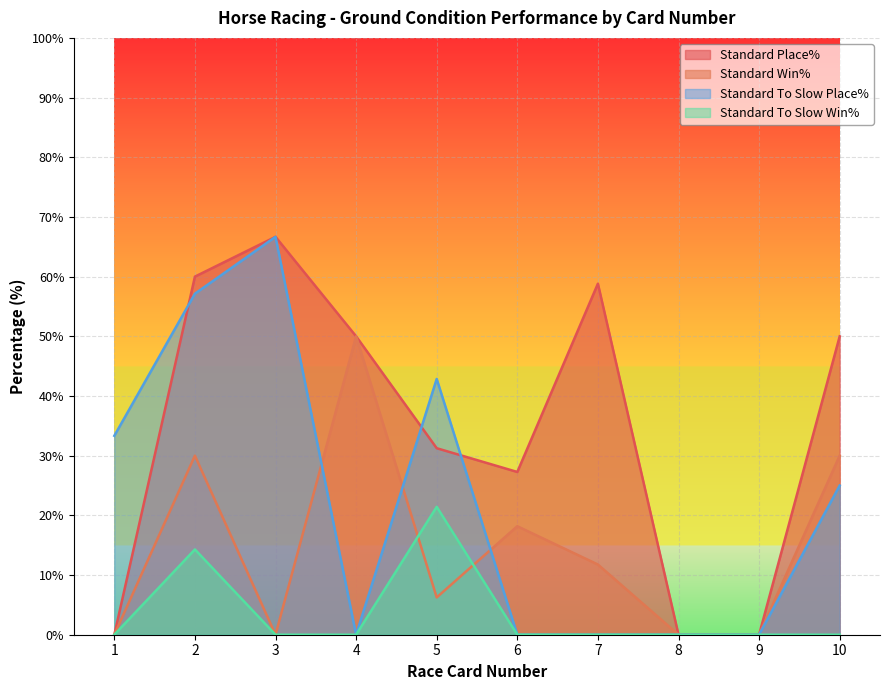

Is it true that Standard Win% equals 25.3 at 6?

False